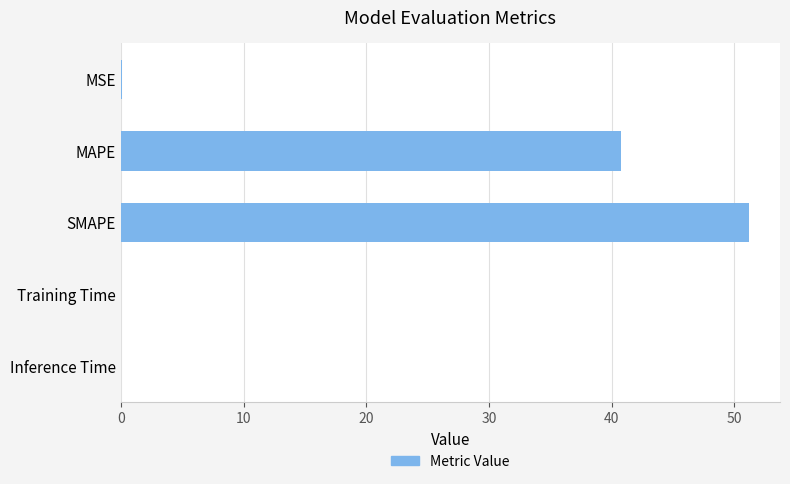

At which label is the value closest to 25?

MAPE